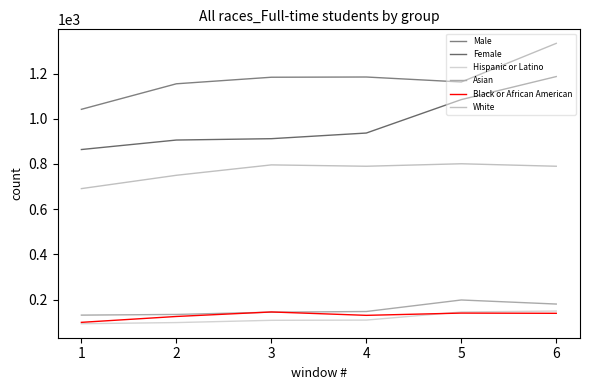

Reading right to left, extract all data points from this chart.

Male: 1334	1163	1185	1184	1155	1042
Female: 1187	1085	937	912	906	864
Hispanic or Latino: 149	145	109	108	98	93
Asian: 180	198	147	144	134	131
Black or African American: 139	140	130	145	125	99
White: 790	801	790	796	750	691